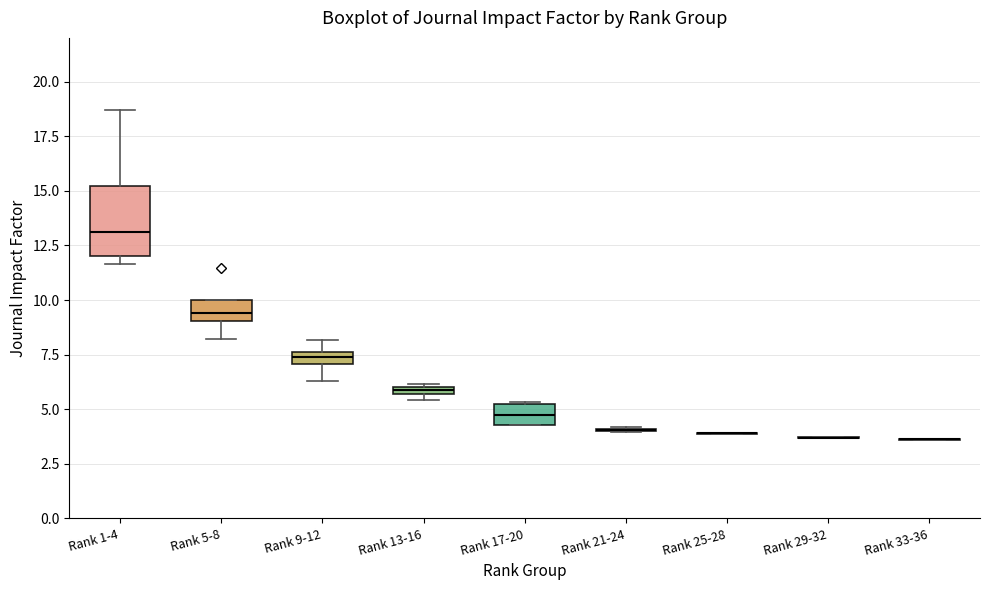

Comparing the boxes themselves (not the whiskers), which one is the tallest?

Rank 1-4